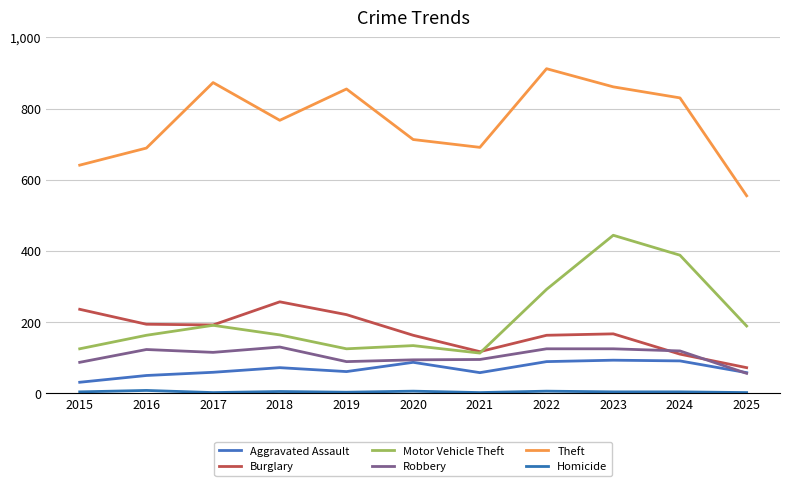

How many categories are shown in the chart?

11